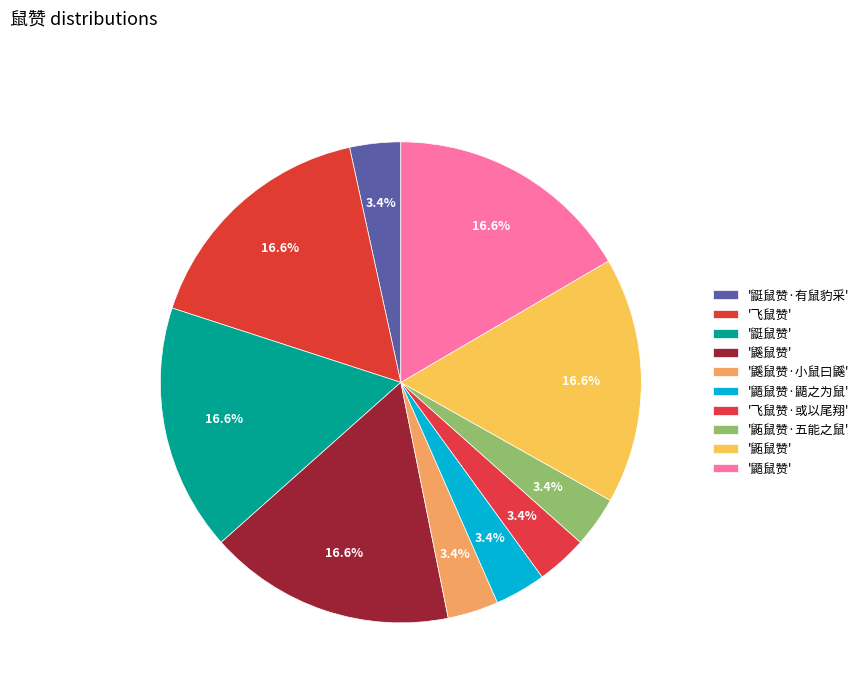

To the nearest percent, what is the difference between the largest and smallest slice percentages?

13%